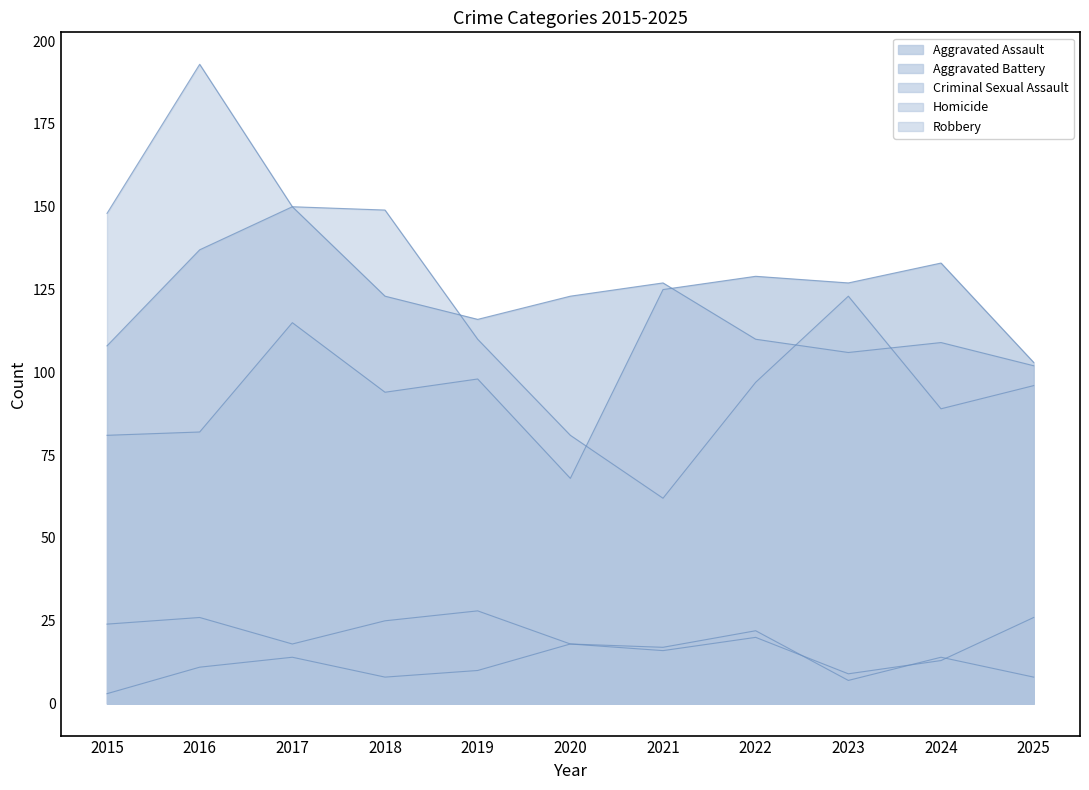

Is it true that Aggravated Battery equals 70 at 2024?

False